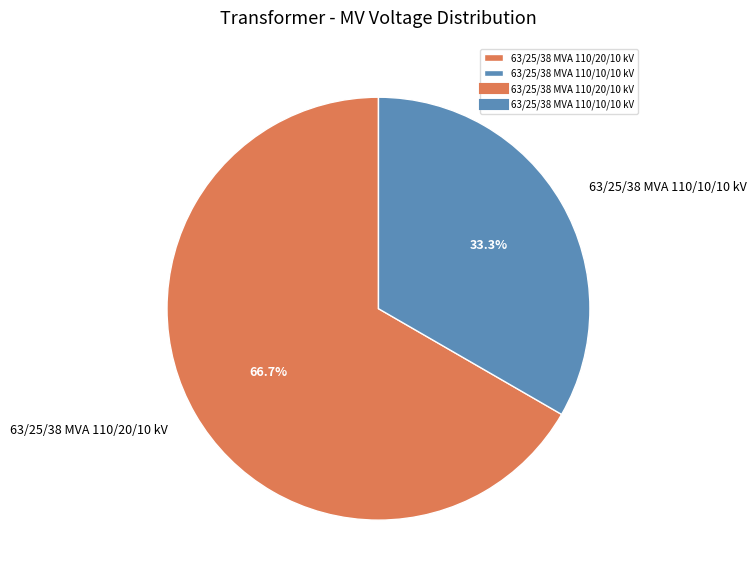

What is the majority slice?

63/25/38 MVA 110/20/10 kV